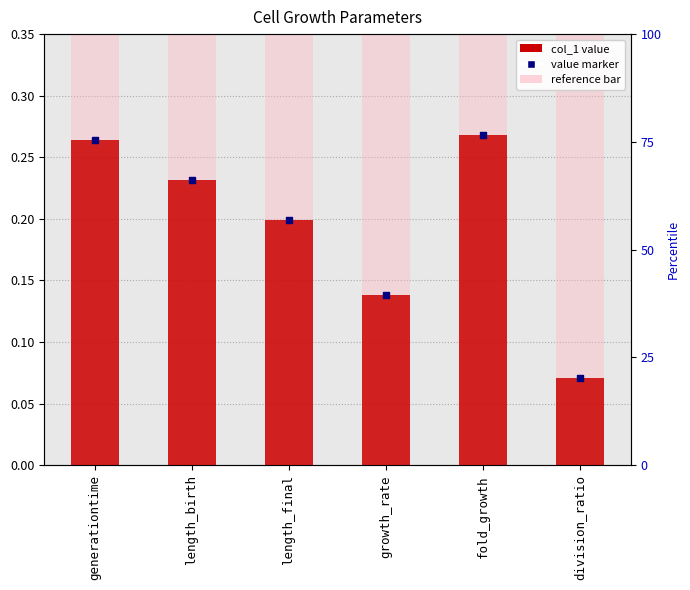

Which series contains the lowest Y value?

col_1